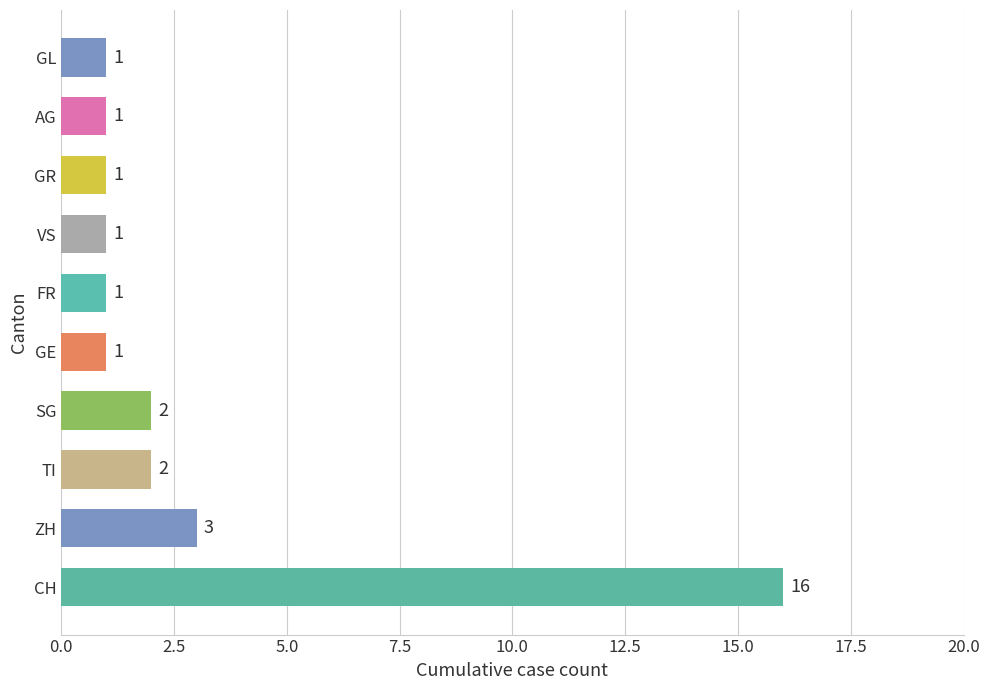

What is the maximum value shown in the chart?

16